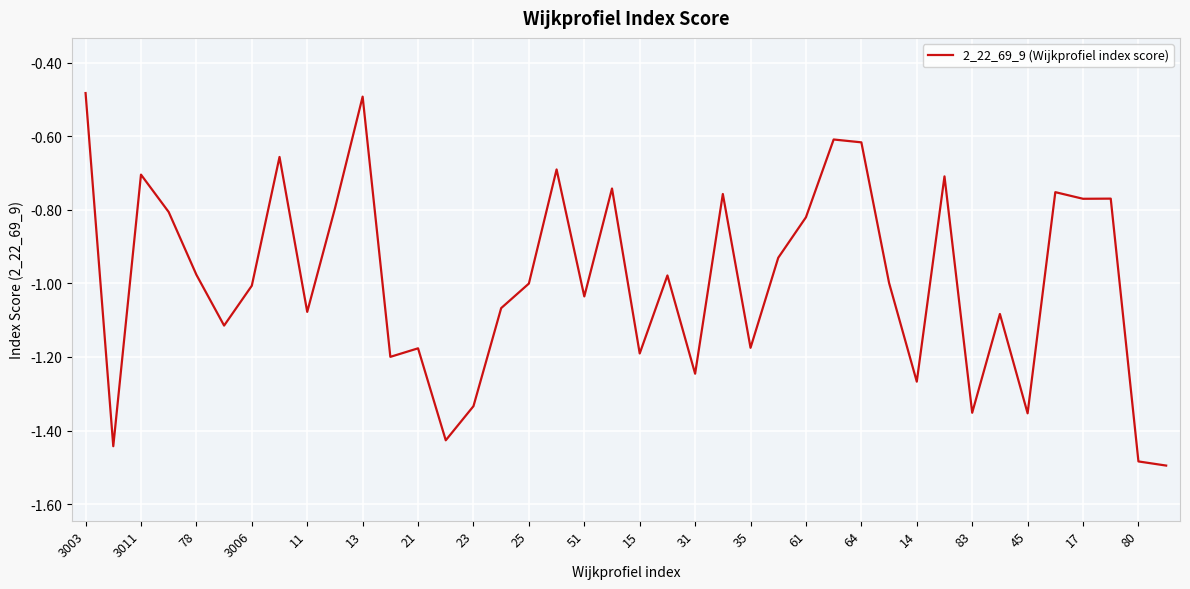

What is the difference between the maximum and minimum values?

1.0